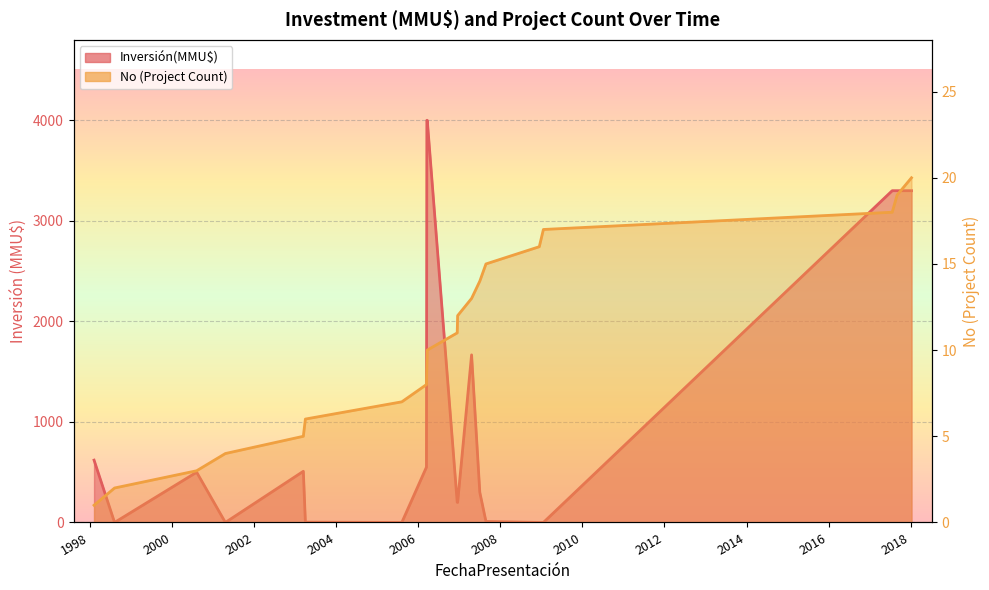

How many data points in Inversión(MMU$) are less than 500?

10